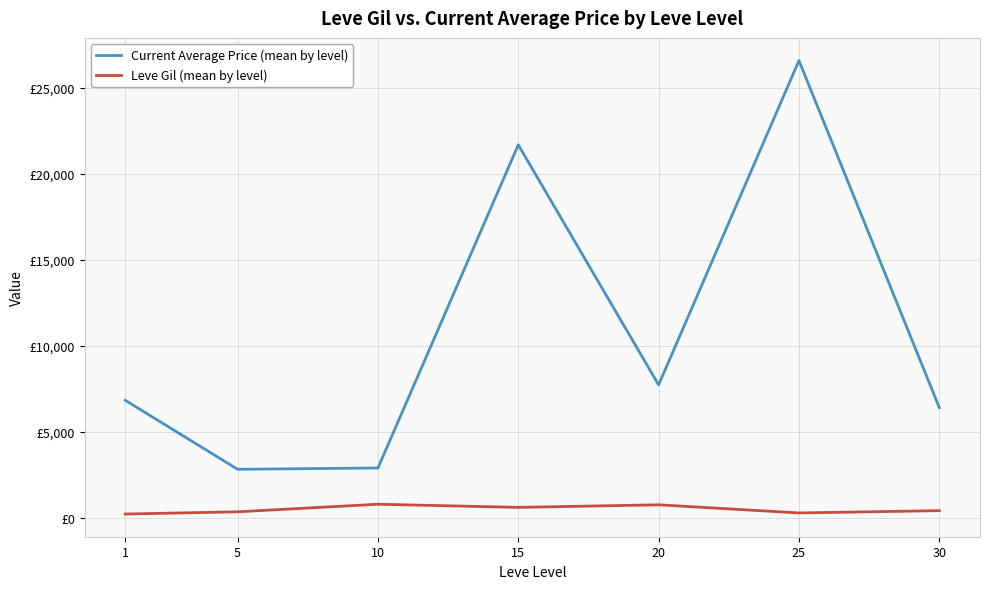

What are all the series names shown in the legend?

Current Average Price (mean by level), Leve Gil (mean by level)